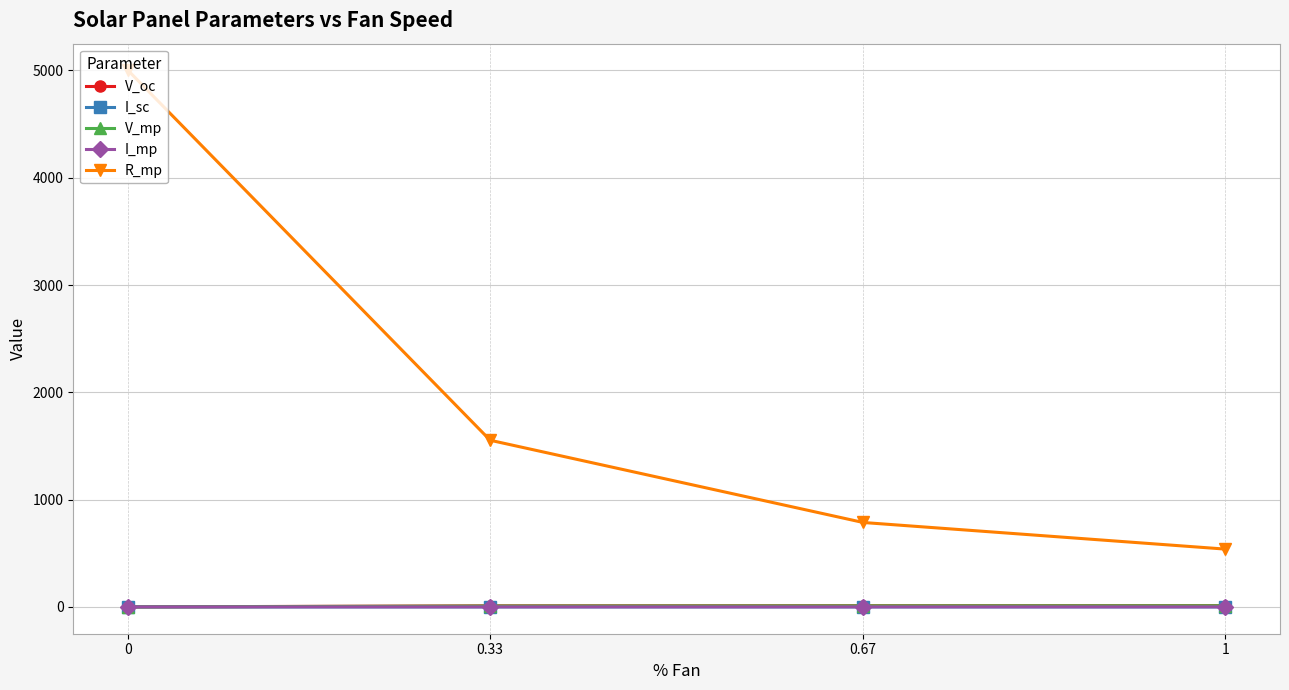

List the labels in order of R_mp value, smallest first.

1, 0.67, 0.33, 0